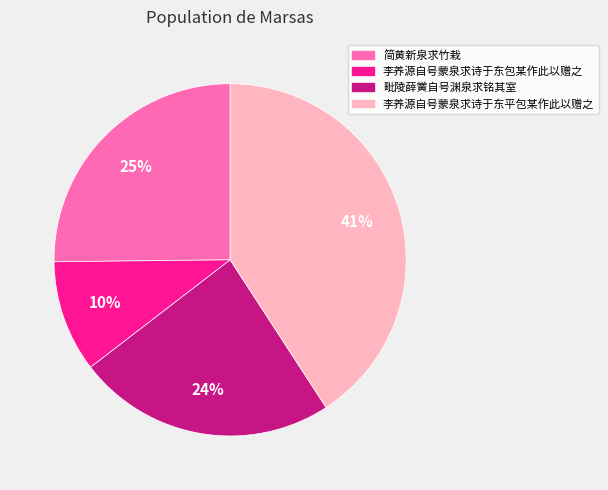

To the nearest percent, what is the difference between the 李养源自号蒙泉求诗于东包某作此以赠之 and 简黄新泉求竹栽 slice percentages?

15%